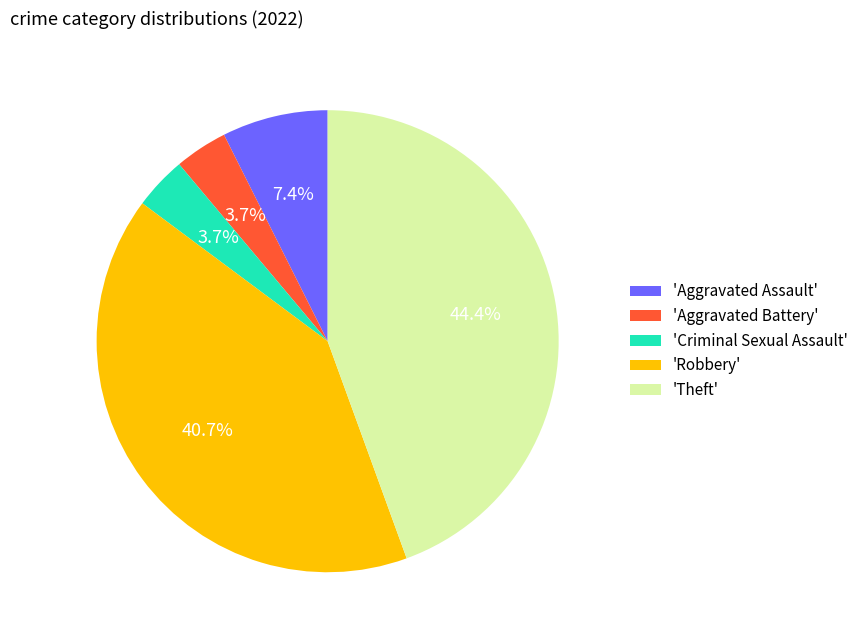

What portion of the pie excludes 'Aggravated Battery'?

96.3%